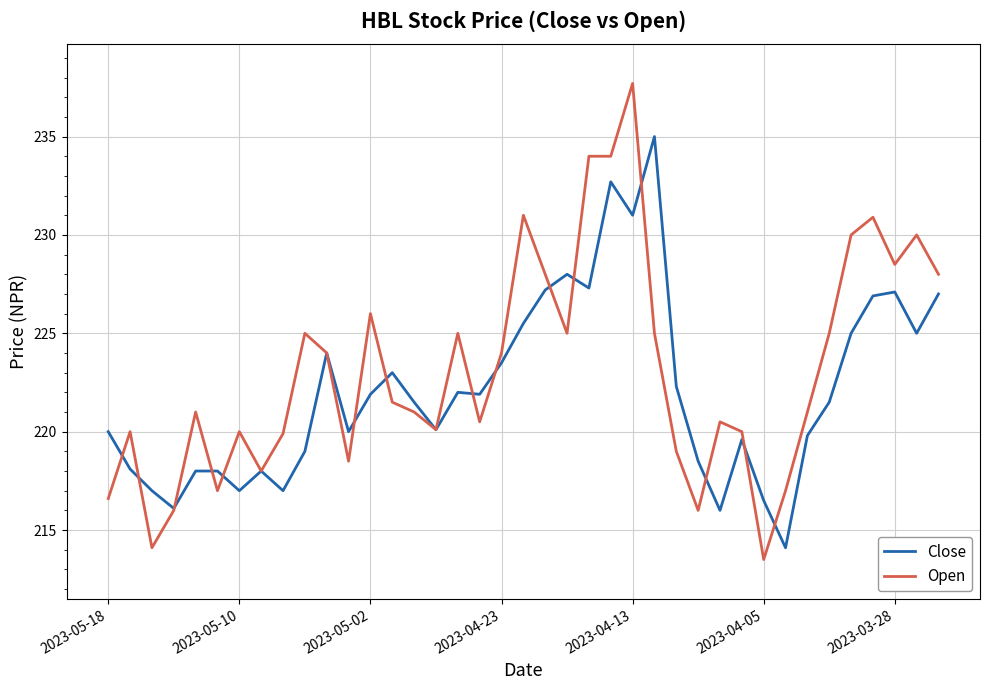

True or false: Open and Close cross at least once.

True